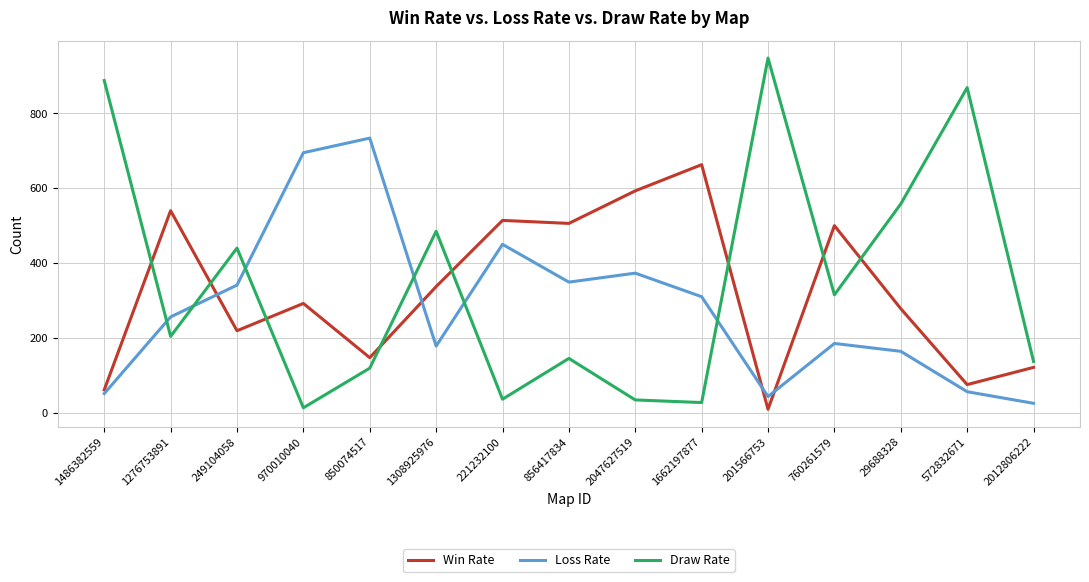

At which label does Draw Rate reach its peak?

201566753